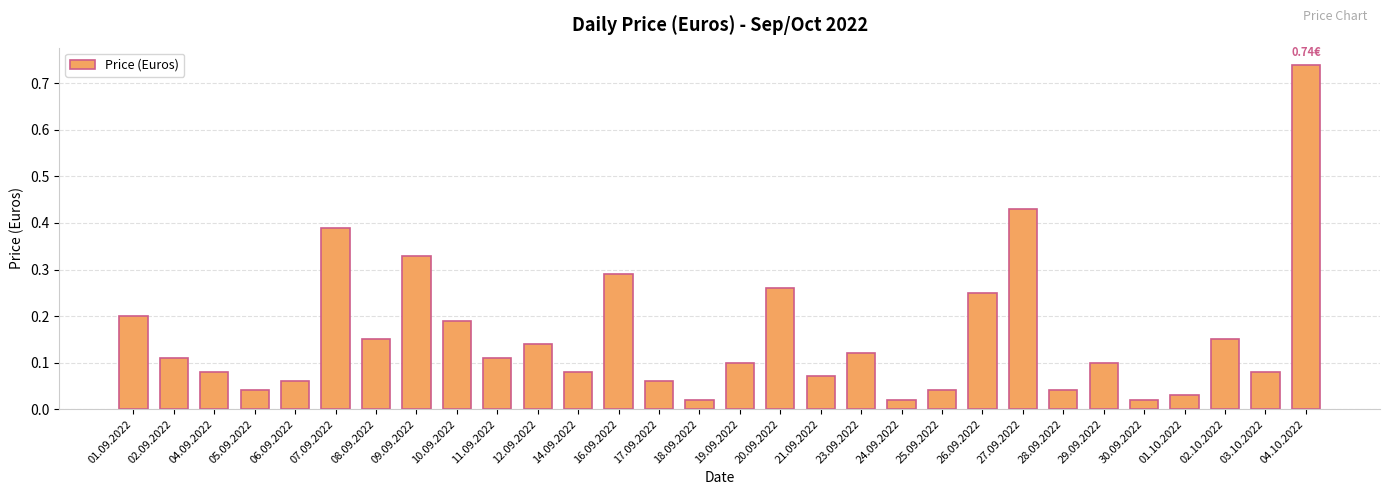

Between 09.09.2022 and 29.09.2022, which is larger?

09.09.2022